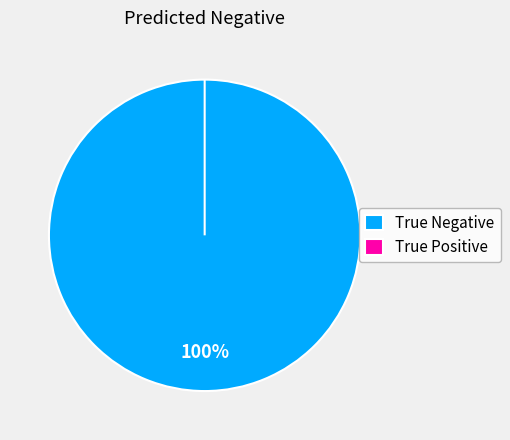

How many segments does this pie chart have?

2